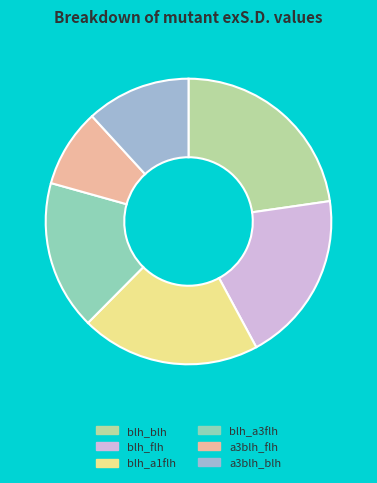

Which slice is the largest?

blh_blh